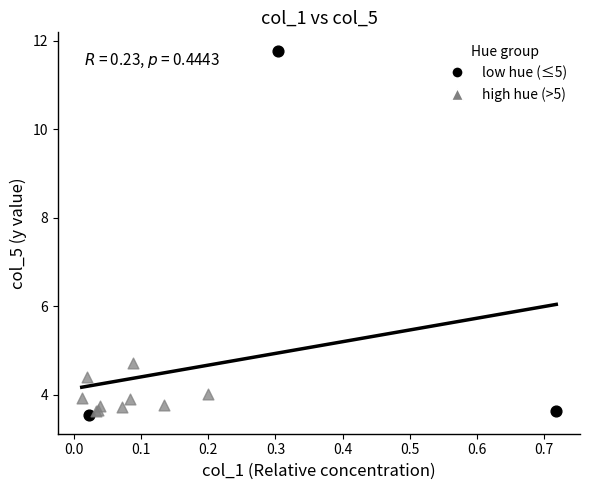

Which series reaches the maximum Y coordinate?

low hue (≤5)